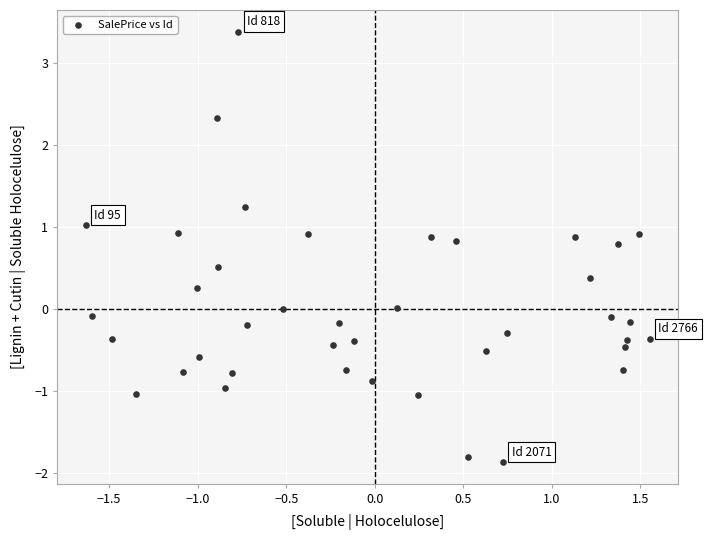

What is the range of Y values (max minus min)?

5.2